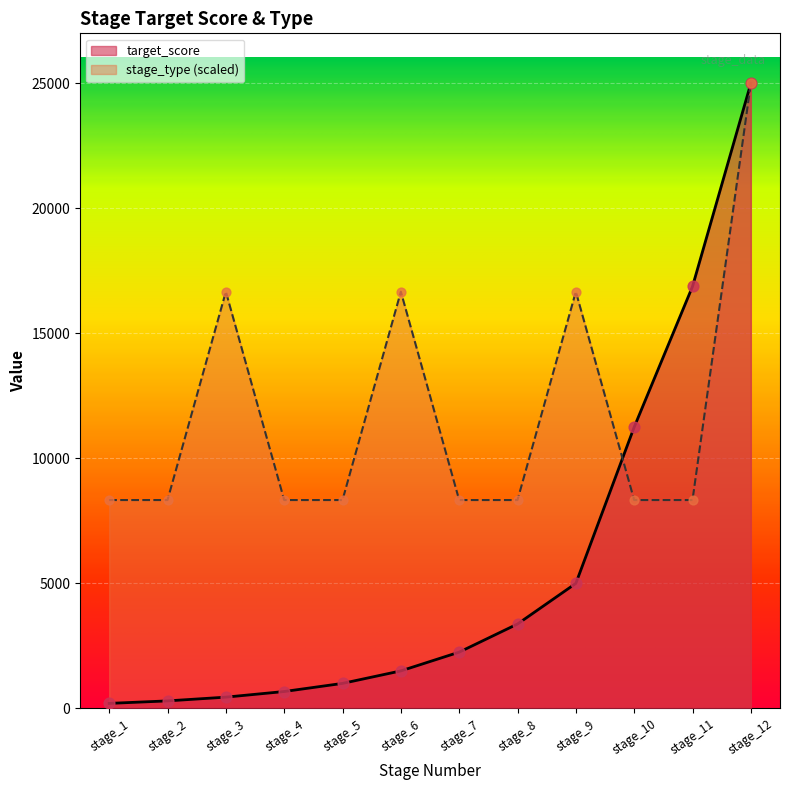

At how many categories does at least one series exceed 754?

12